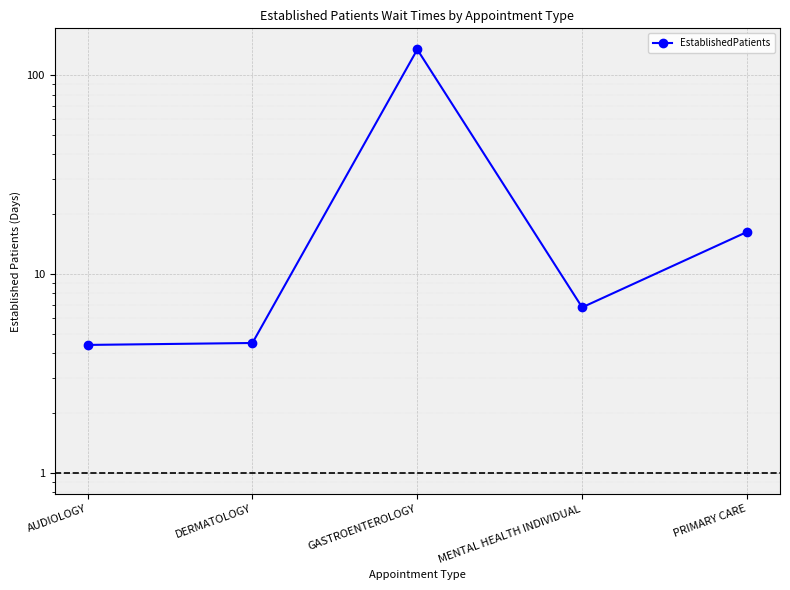

Where is the first local minimum?

MENTAL HEALTH INDIVIDUAL